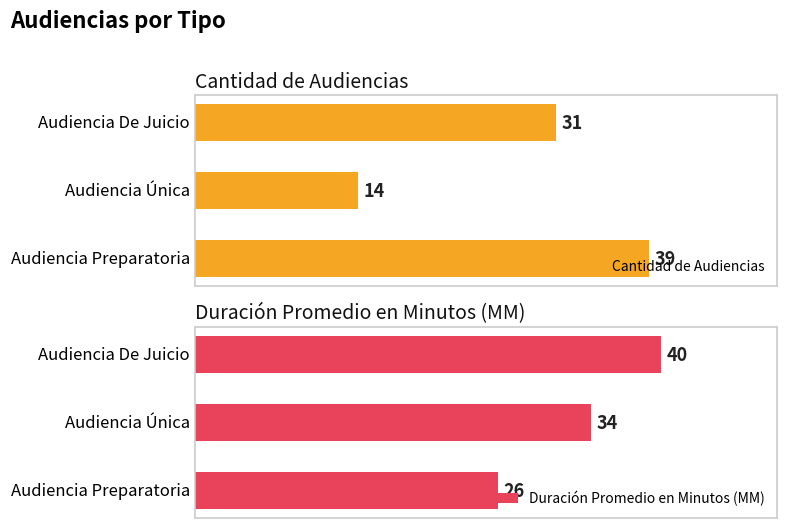

What are all the series names shown in the legend?

Cantidad de Audiencias, Duración Promedio en Minutos (MM)